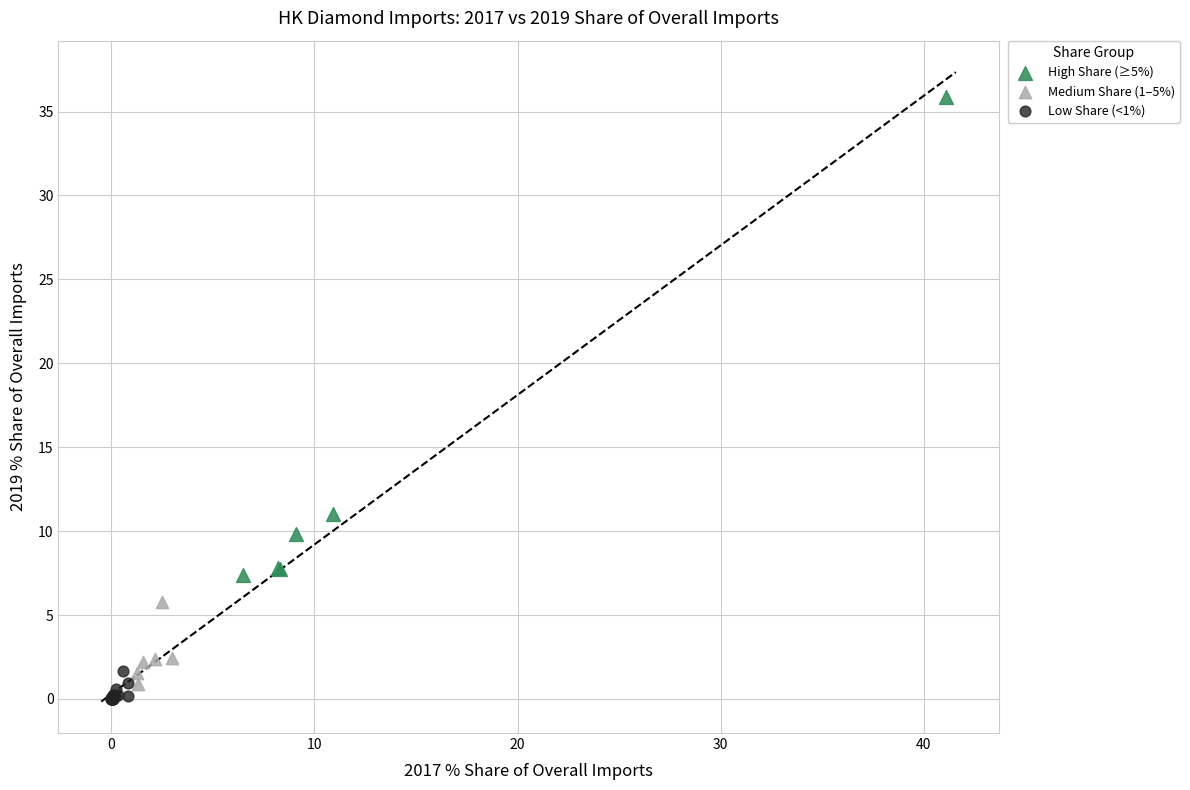

Which series contains the highest Y value?

High Share (≥5%)